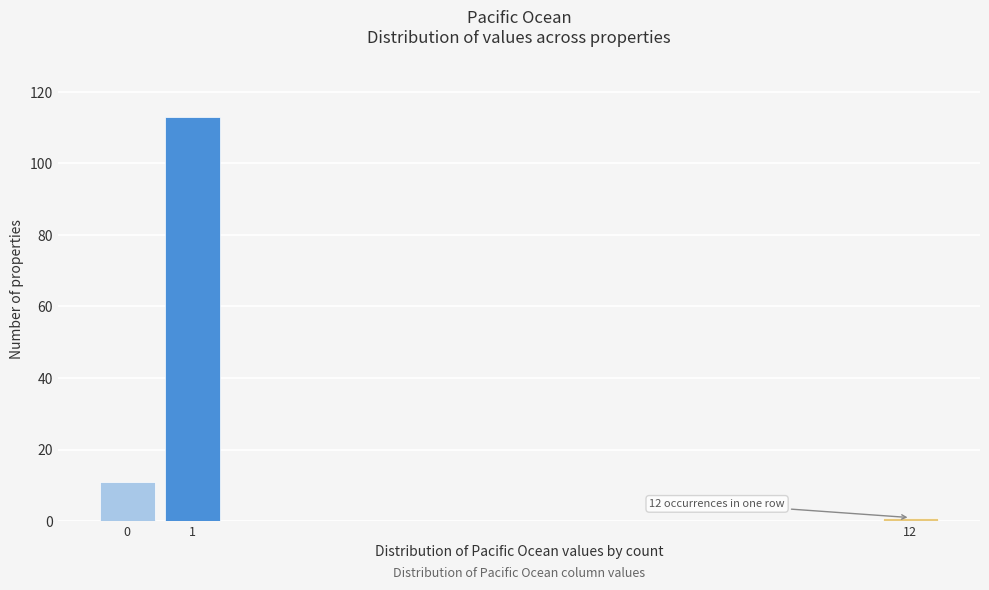

Reading left to right, what are all the values shown in this chart?

11	113	1